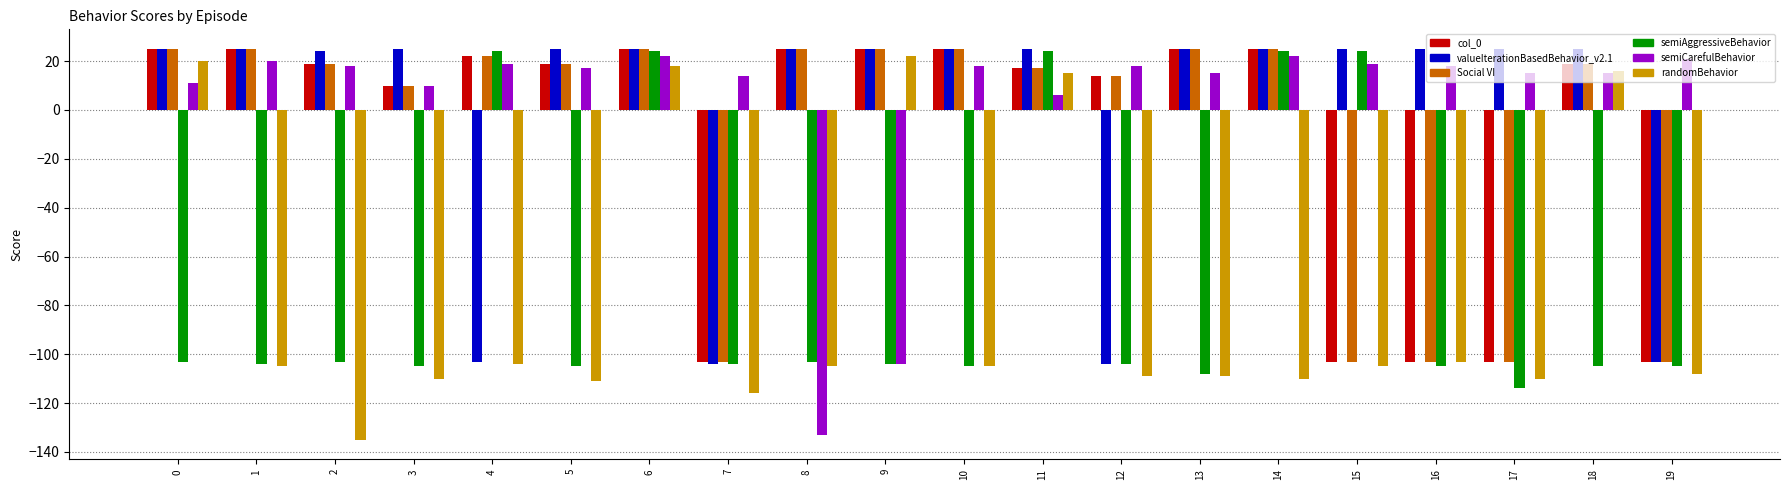

What is the highest value of the semiAggressiveBehavior series?

24